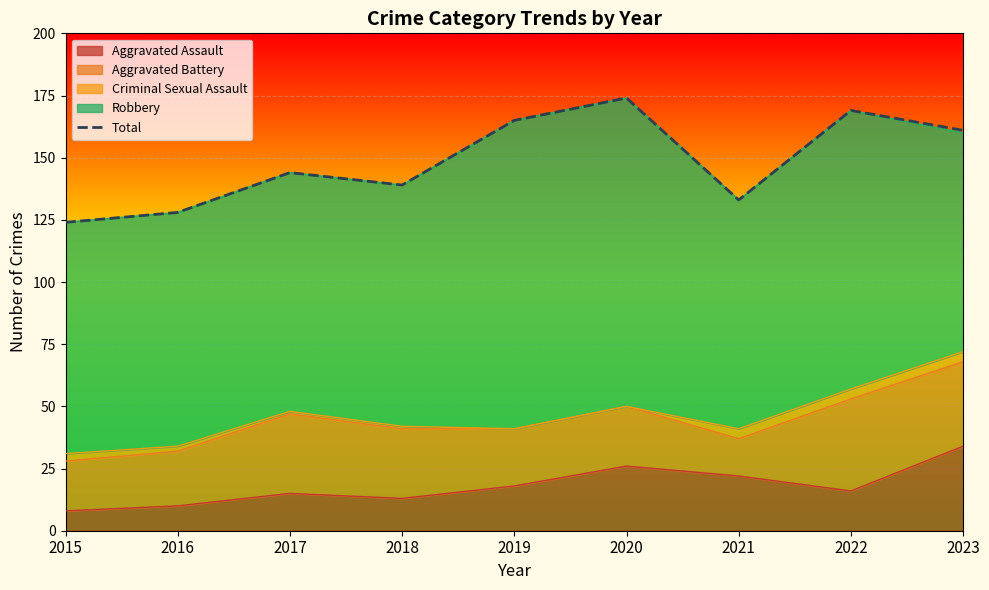

Which has a higher value, 2020 or 2018?

2020